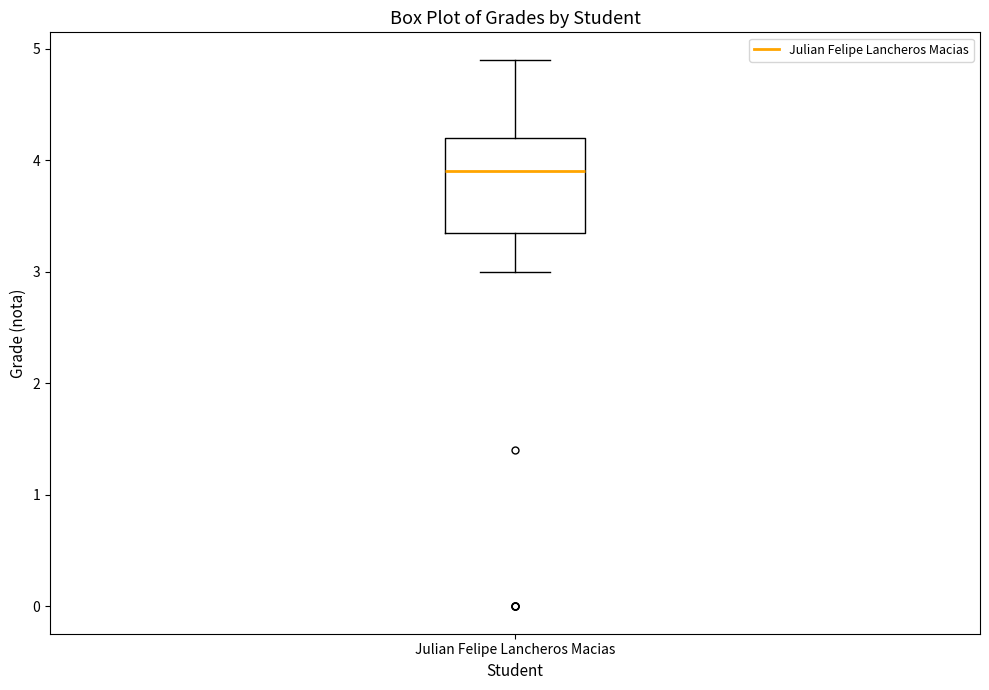

Transcribe this box plot: give where the median line is, the range the box spans, and where the two whiskers end, as read against the y-axis. The values are not printed on the chart, so give them approximately, as read against the axis.

median 3.9, box 3.4 to 4.2, whiskers 3.0 to 4.9